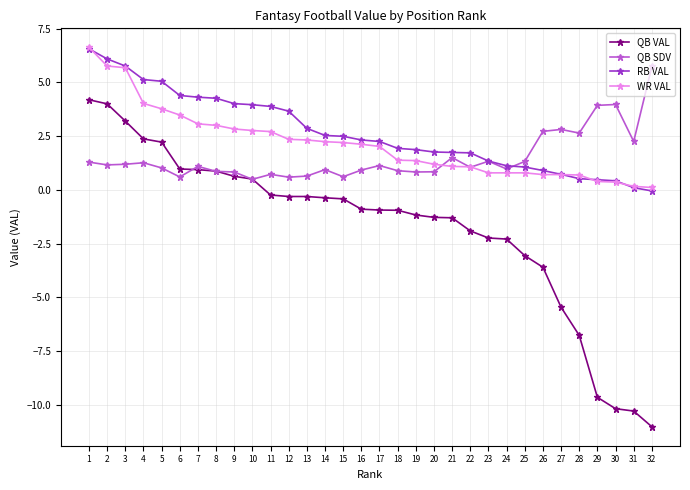

Which series changed the most between 12 and 23?

RB VAL